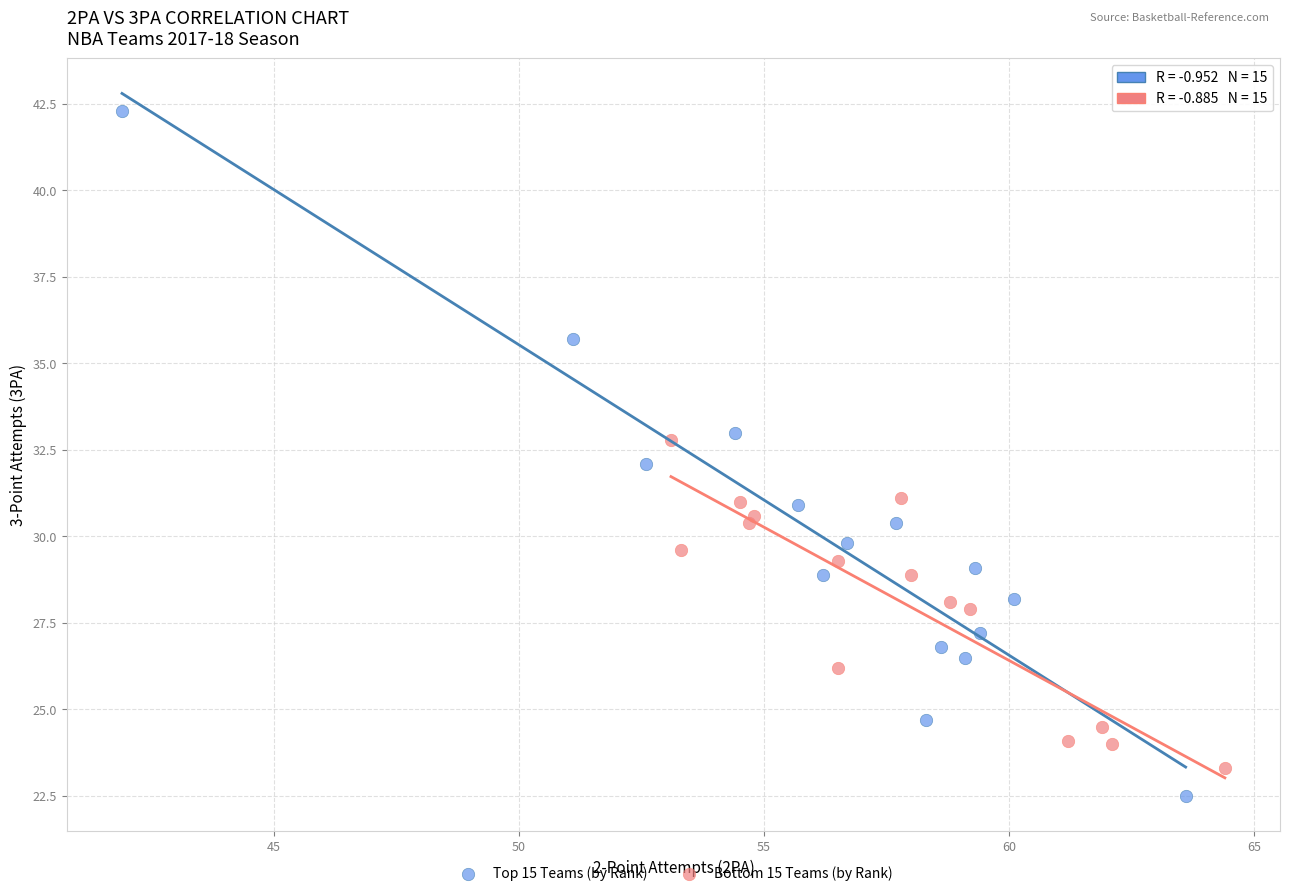

Which series contains the lowest Y value?

Top 15 Teams (by Rank)